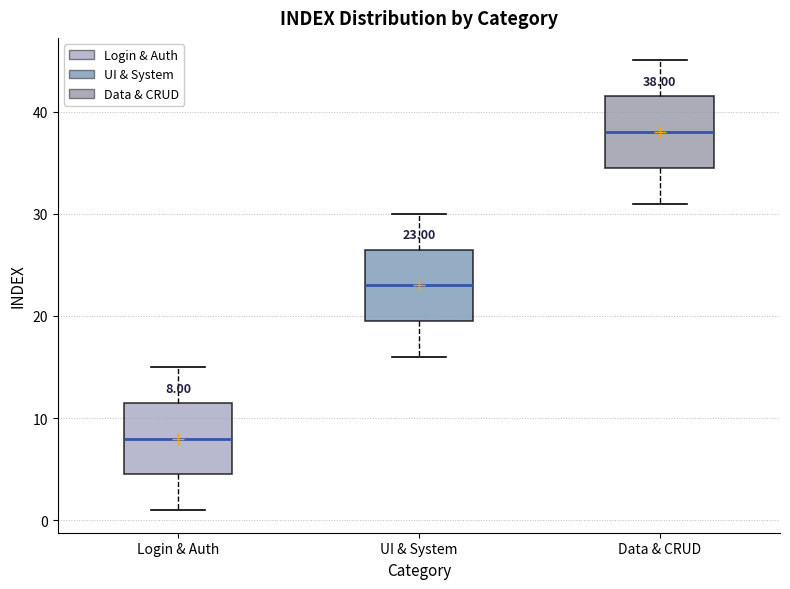

Which box has the lowest median line?

Login & Auth